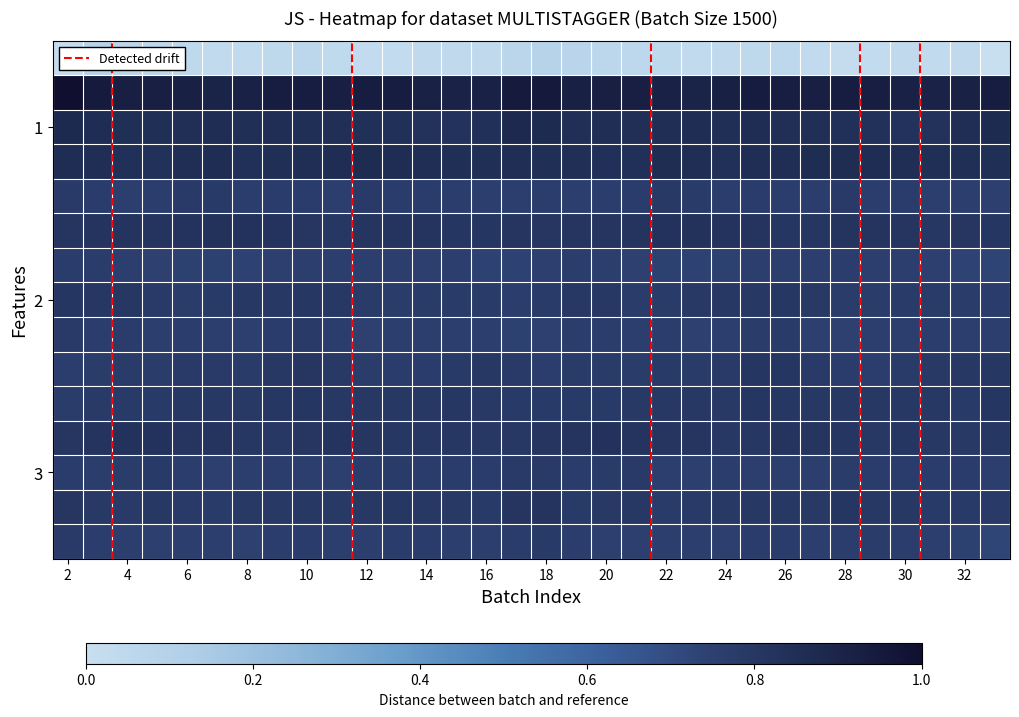

At which category is the sum across all series the highest?

2